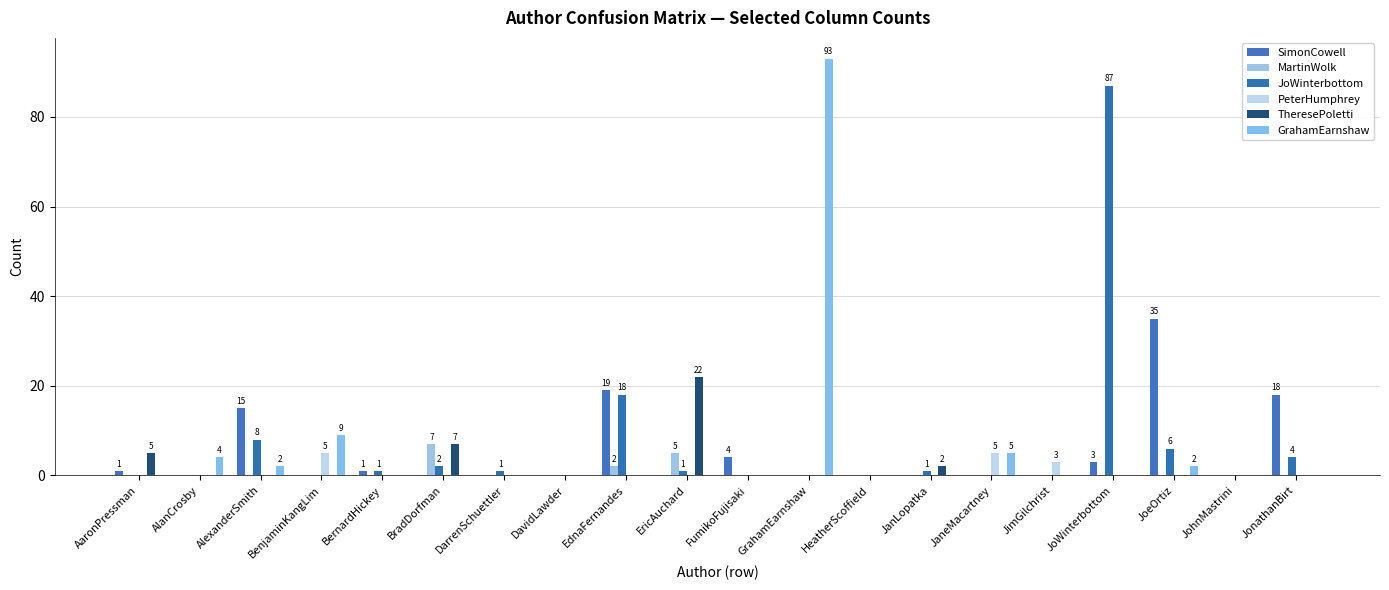

Does the chart contain stacked bars?

No